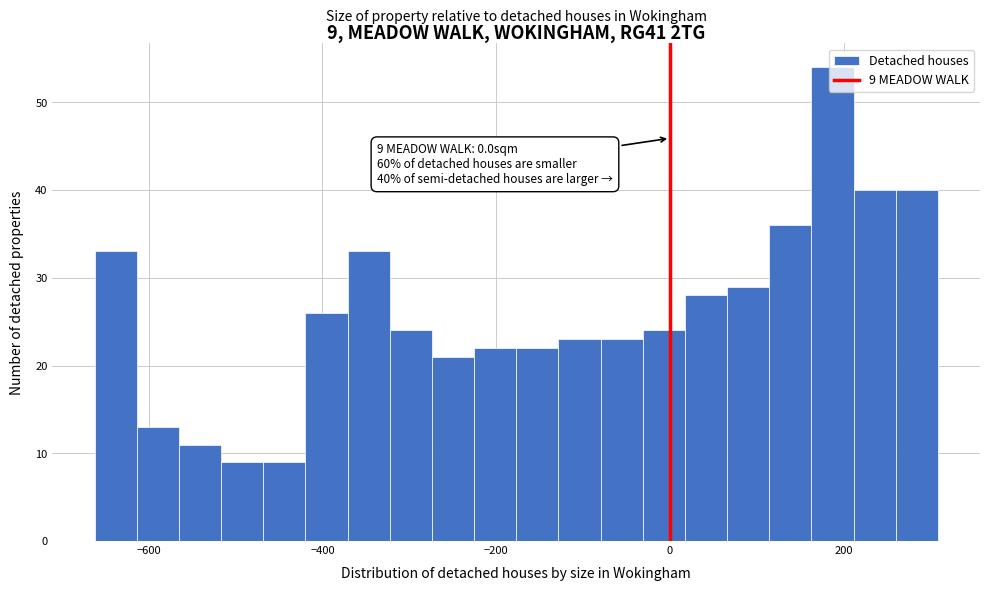

Around what value on the x-axis is the tallest bar? Give the approximate position of its centre, as read against the axis.

180